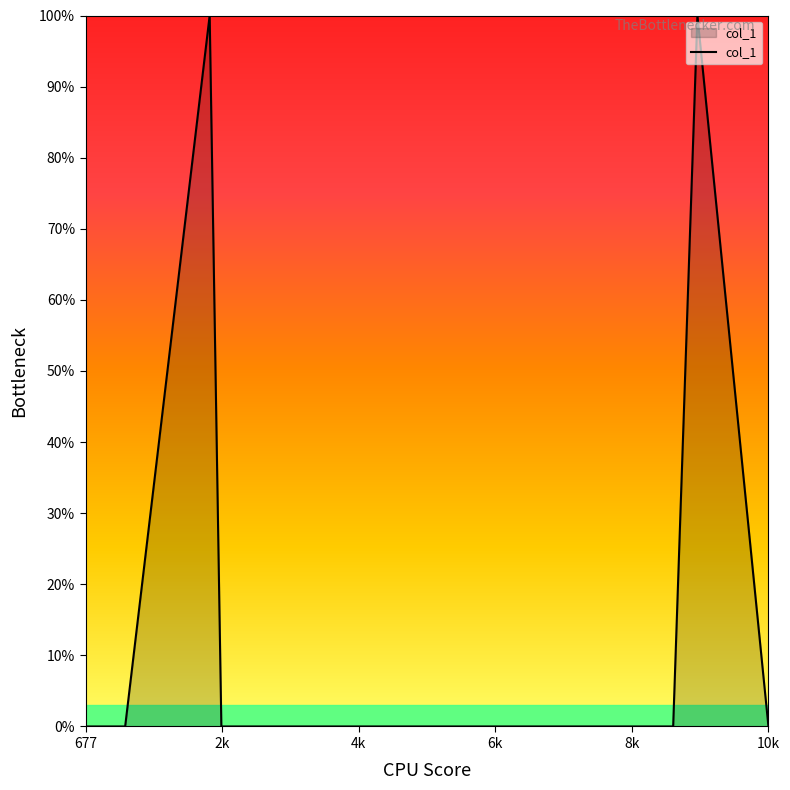

What is the maximum value shown in the chart?

100